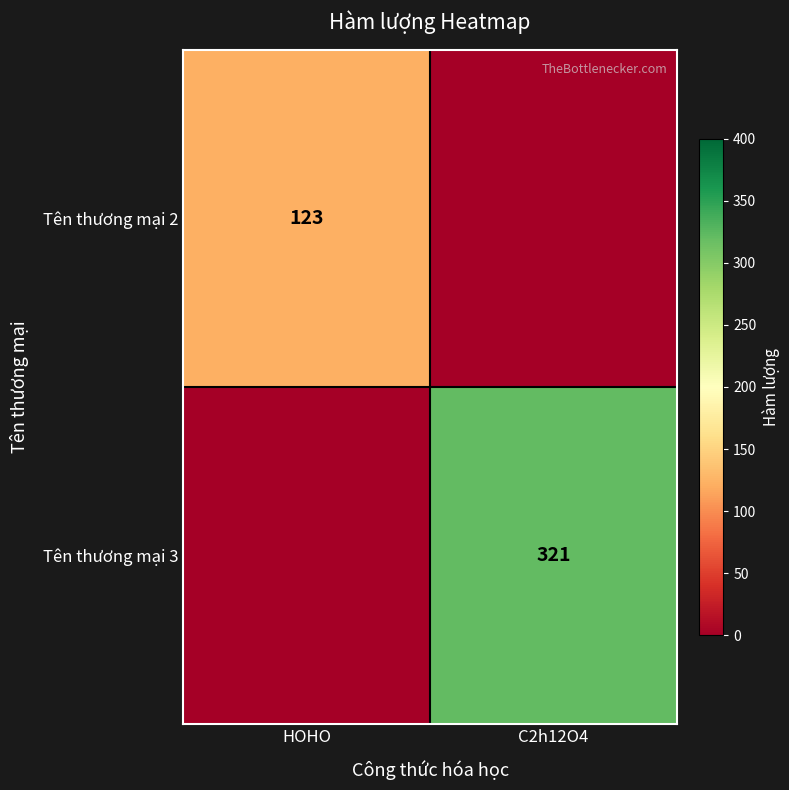

What is the spread (max minus min) of values at HOHO?

123